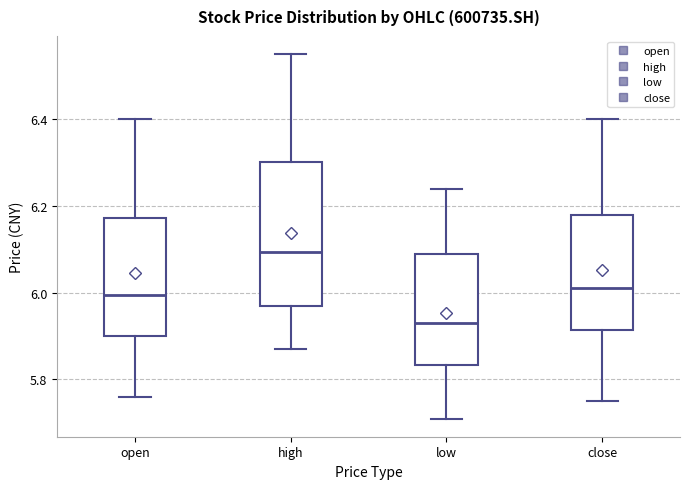

Reading left to right, transcribe this box plot: for each box, give where its median line is, the range the box spans, and where its two whiskers end, as read against the y-axis. The values are not printed on the chart, so give them approximately, as read against the axis.

open: median 6.00, box 5.90 to 6.18, whiskers 5.76 to 6.40
high: median 6.10, box 5.98 to 6.30, whiskers 5.88 to 6.56
low: median 5.94, box 5.84 to 6.10, whiskers 5.72 to 6.24
close: median 6.02, box 5.92 to 6.18, whiskers 5.76 to 6.40